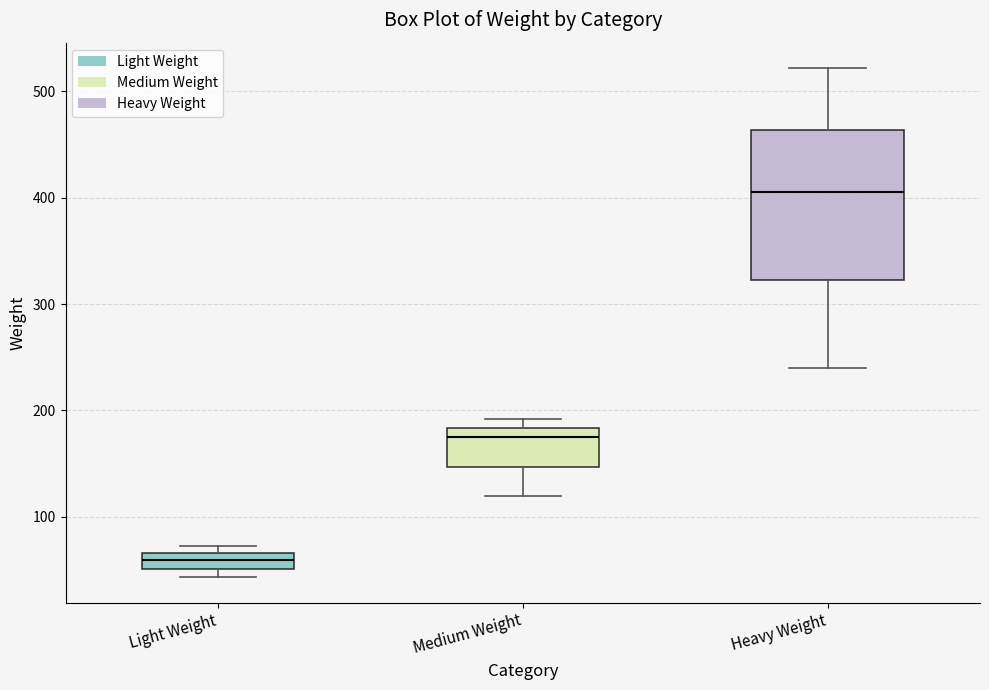

Which box's median line is the lowest?

Light Weight